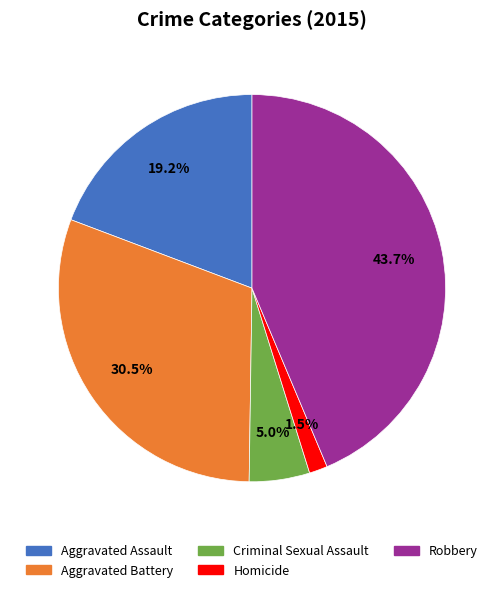

To the nearest percent, what is the combined percentage of Aggravated Battery and Robbery?

74%